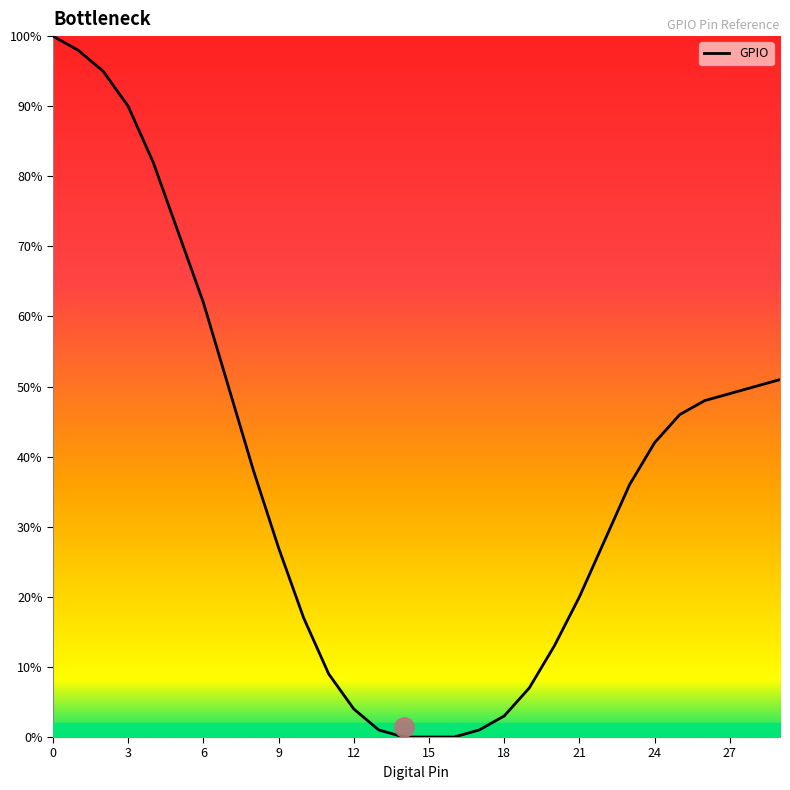

What is the difference between the maximum and minimum values?

100